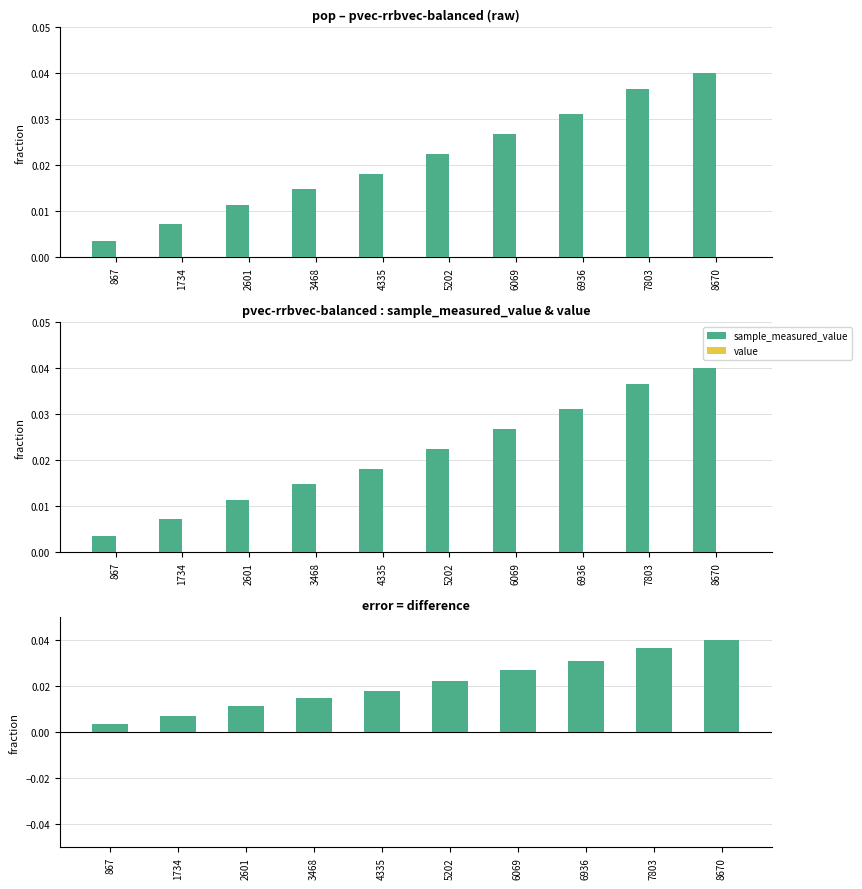

True or false: difference has a value of 0.0 at 6936.

False